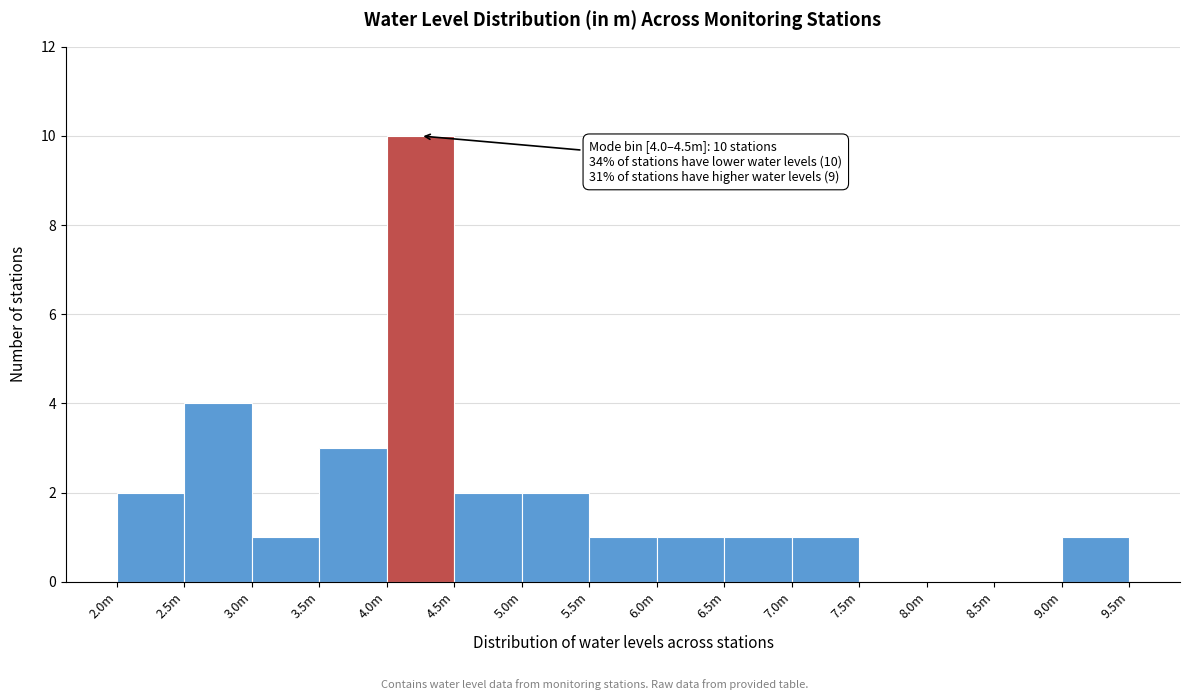

Reading right to left, transcribe all the data shown in this chart.

9.0m=1	8.5m=0	8.0m=0	7.5m=0	7.0m=1	6.5m=1	6.0m=1	5.5m=1	5.0m=2	4.5m=2	4.0m=10	3.5m=3	3.0m=1	2.5m=4	2.0m=2